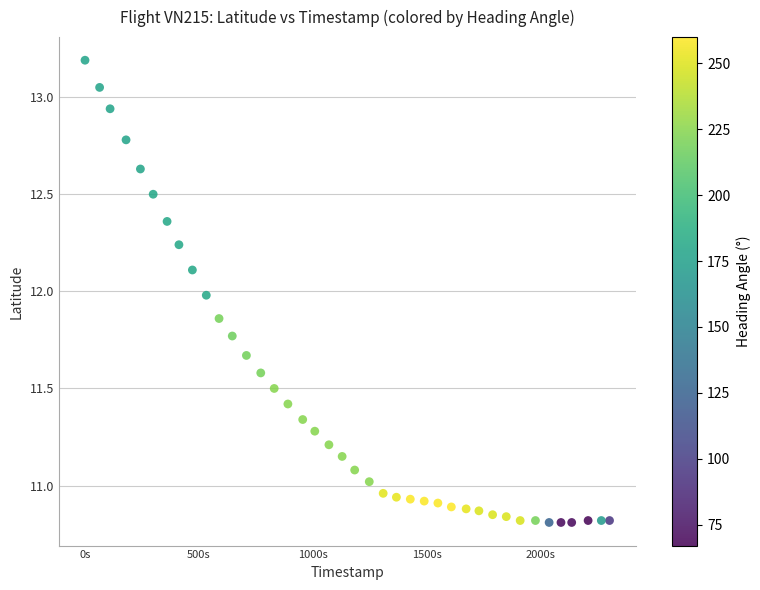

What is the range of X values (max minus min)?

2301.0